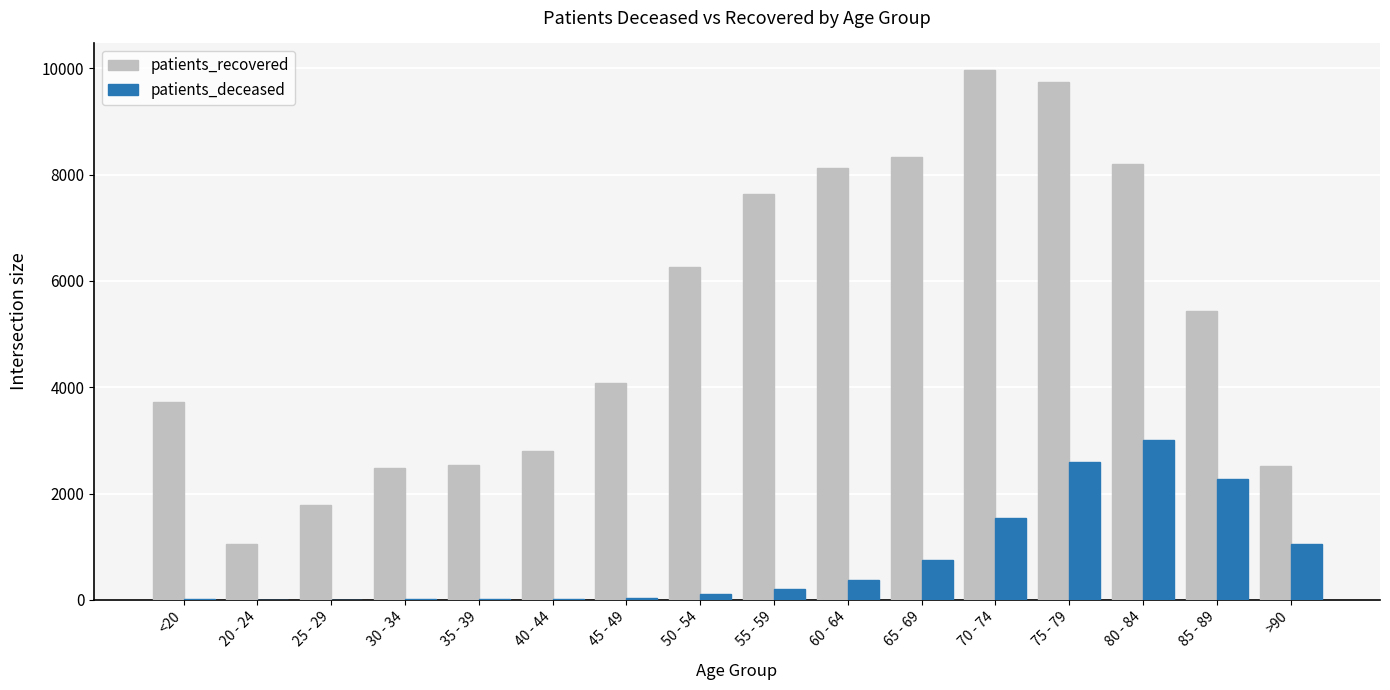

What are all the series names shown in the legend?

patients_recovered, patients_deceased